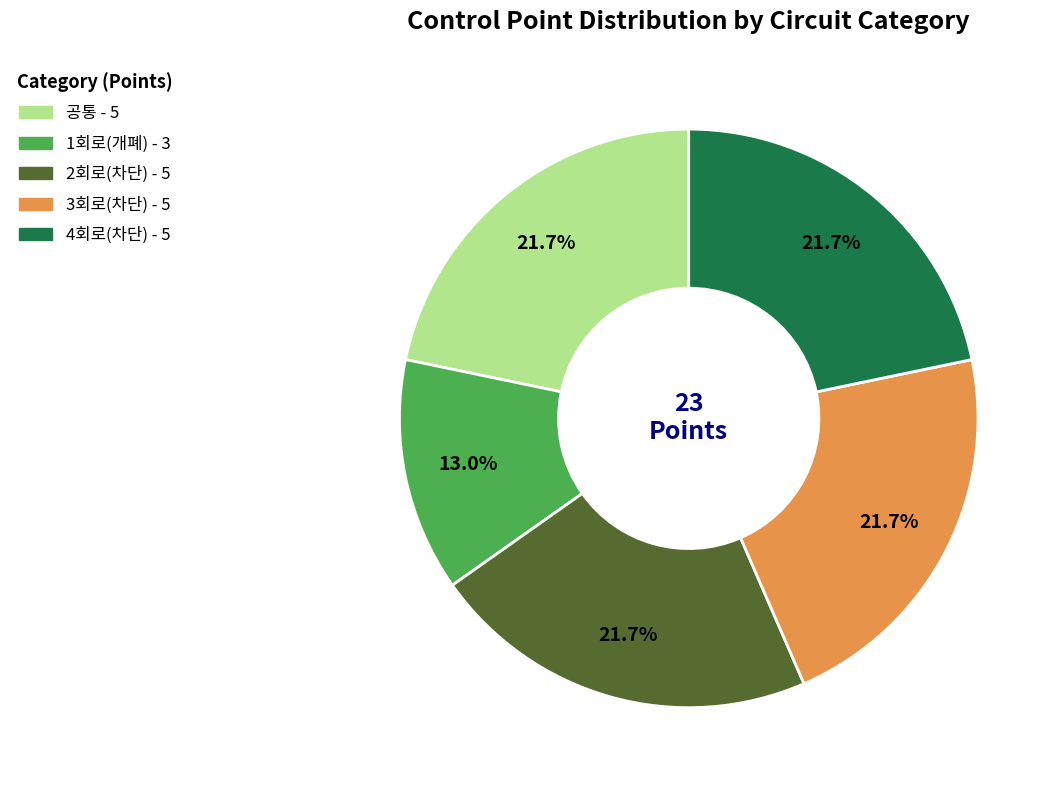

Is there any slice that represents more than half of the pie?

No